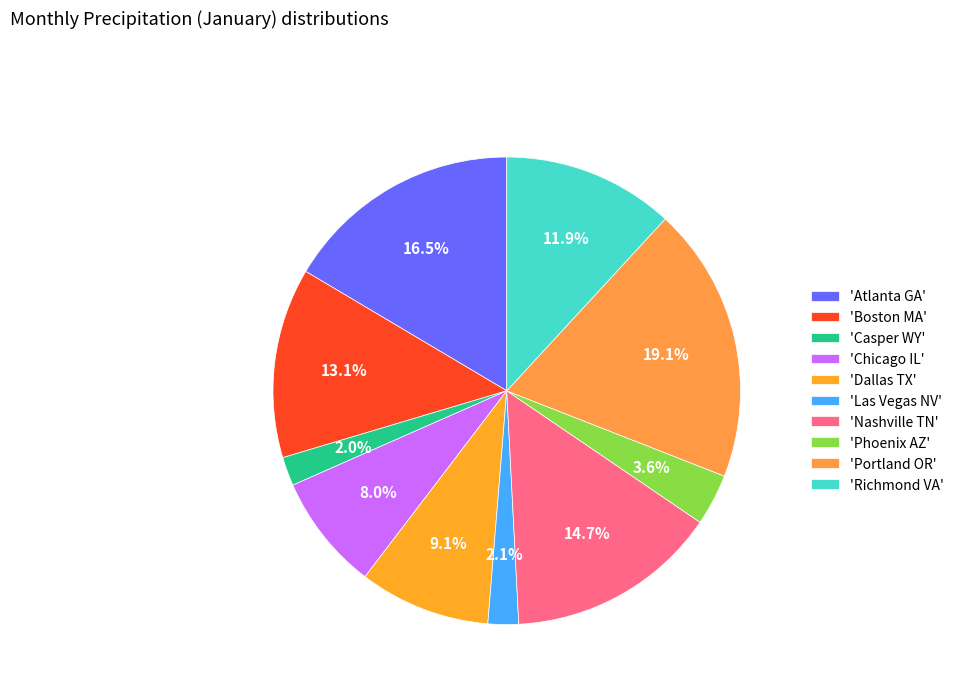

Is there a majority slice in this chart?

No